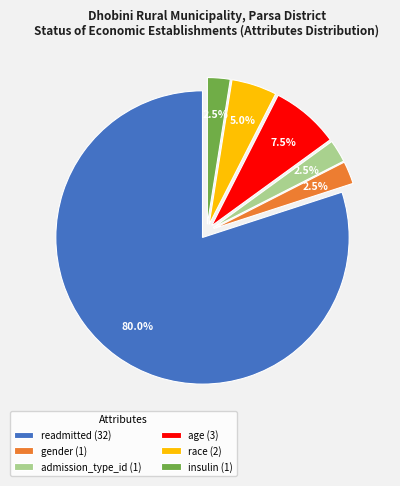

To the nearest percent, what is the average slice percentage?

17%